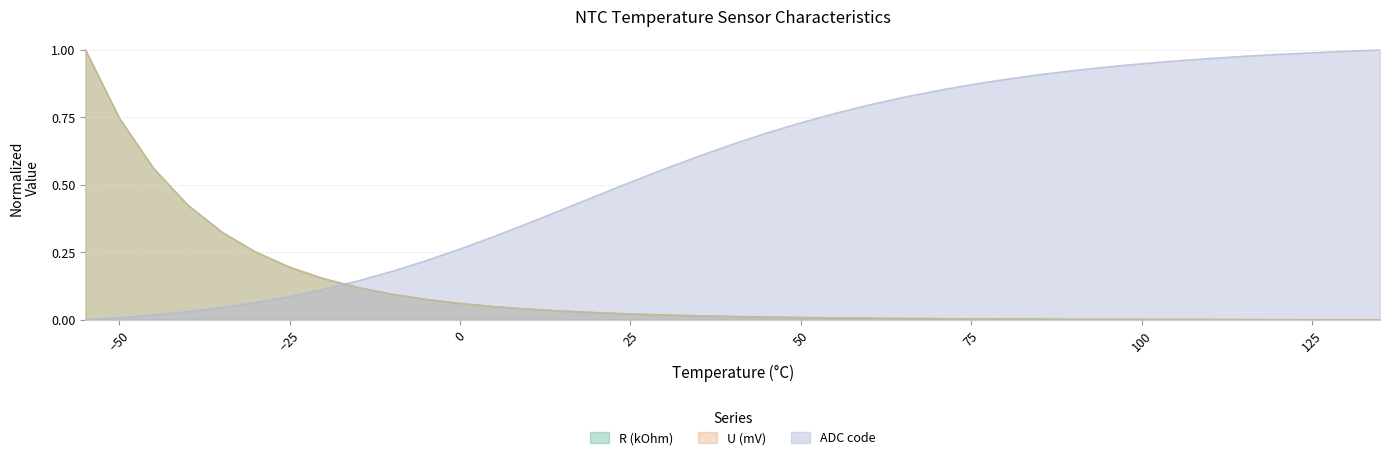

True or false: U (mV) has more than 1 points higher than both neighbors.

False